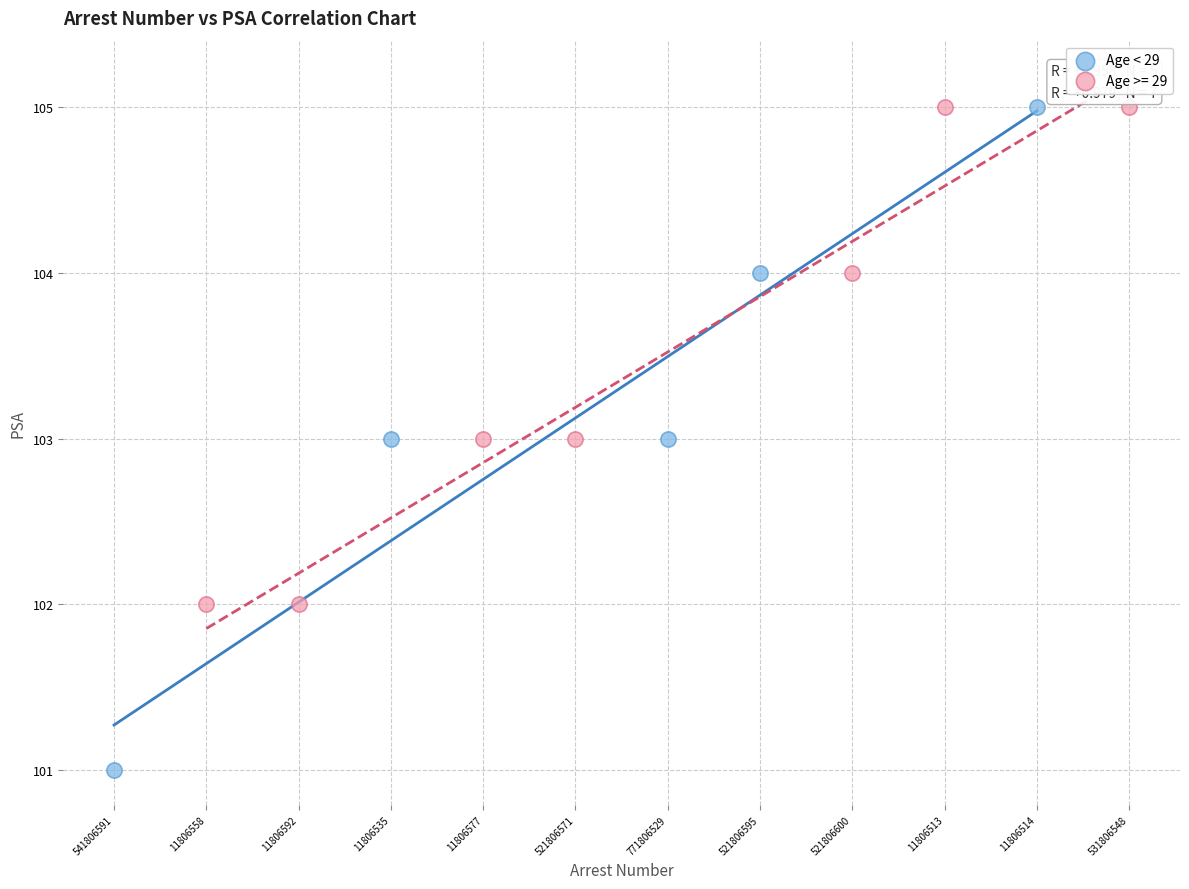

What are all the series names shown in the legend?

Age < 29, Age >= 29